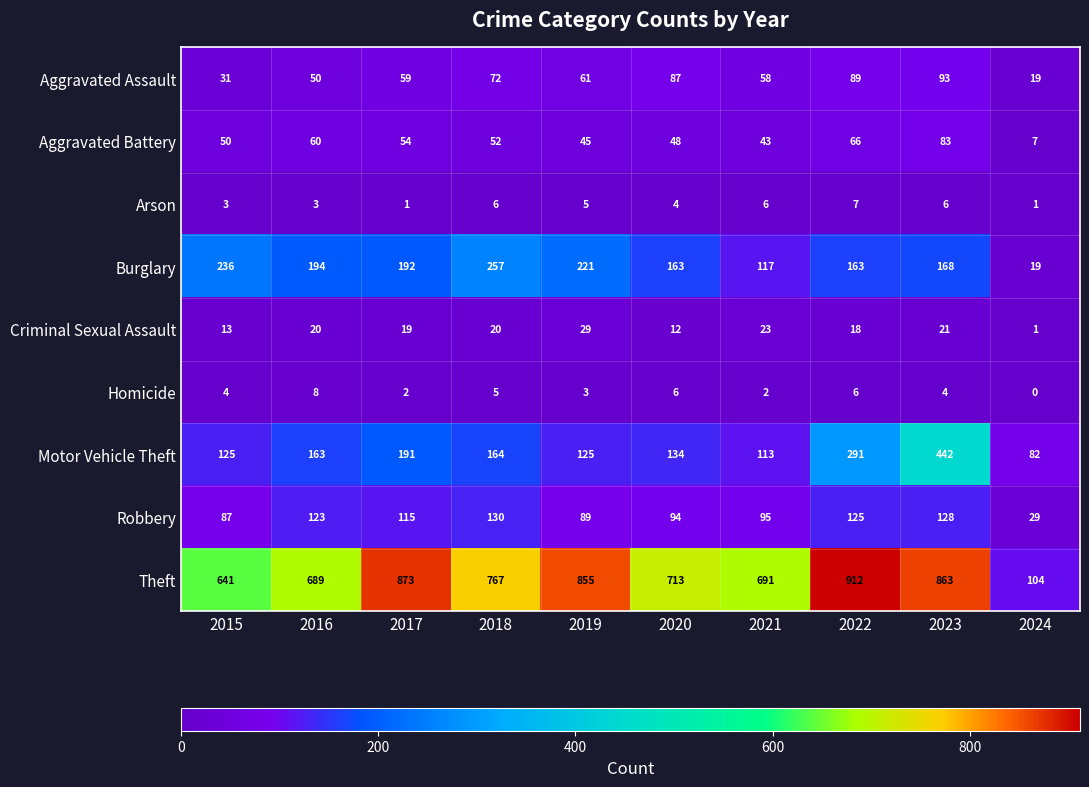

What is the spread (max minus min) of values at 2016?

686